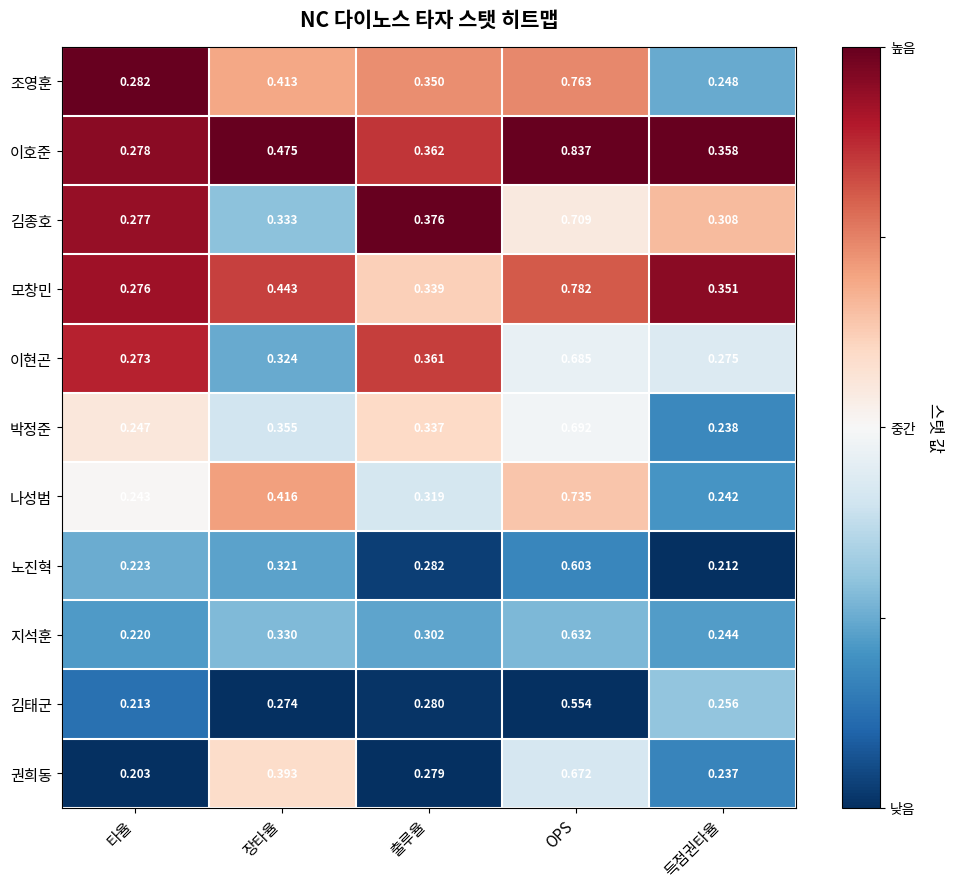

At OPS, list the series in order from largest to smallest.

이호준, 모창민, 조영훈, 나성범, 김종호, 박정준, 이현곤, 권희동, 지석훈, 노진혁, 김태군